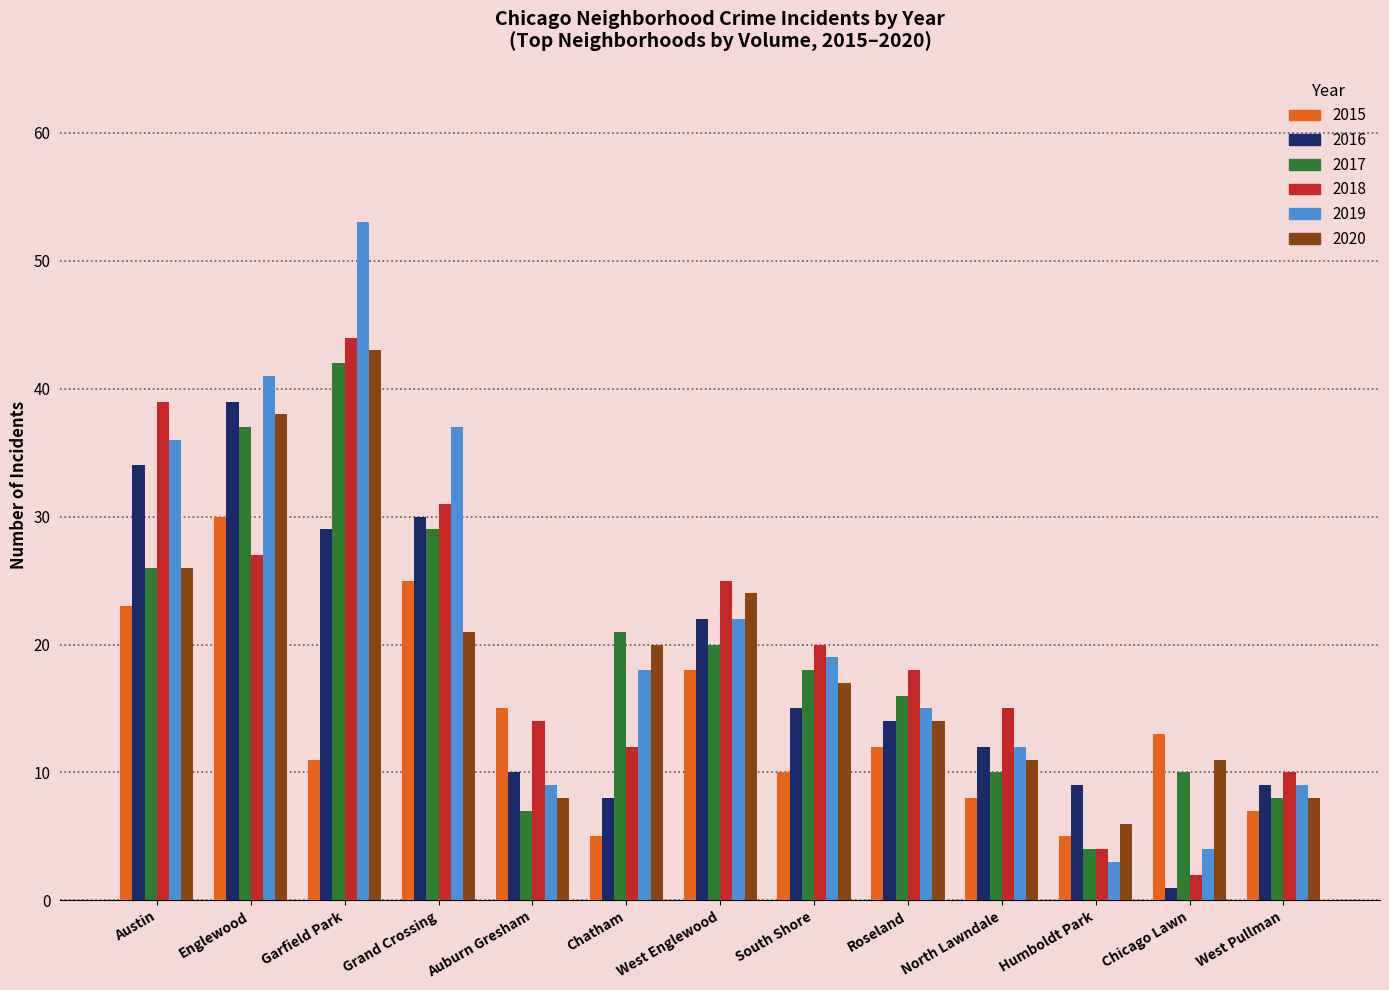

What are all the series names shown in the legend?

2015, 2016, 2017, 2018, 2019, 2020